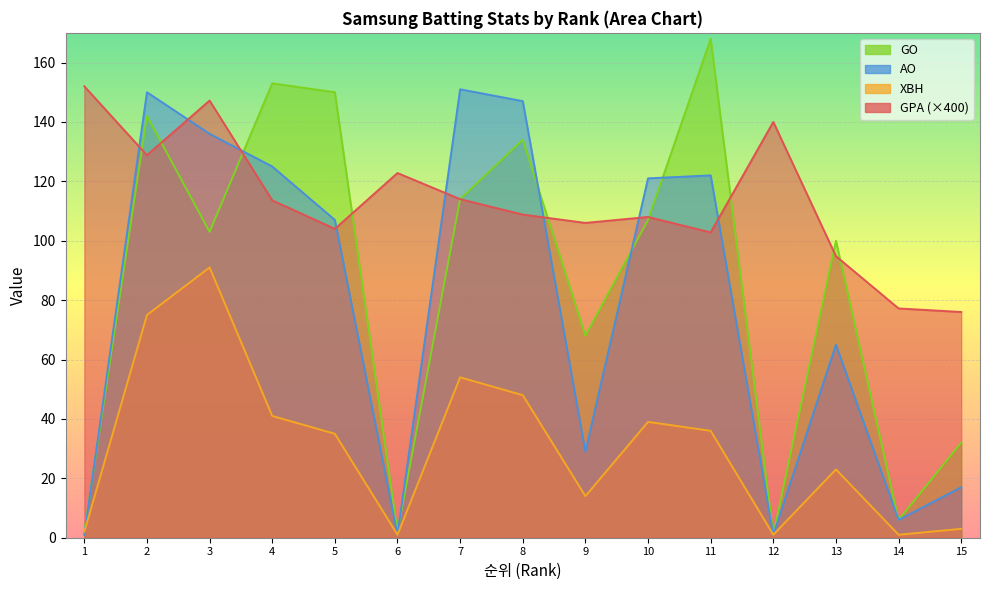

Which series has the largest total across all categories?

GPA